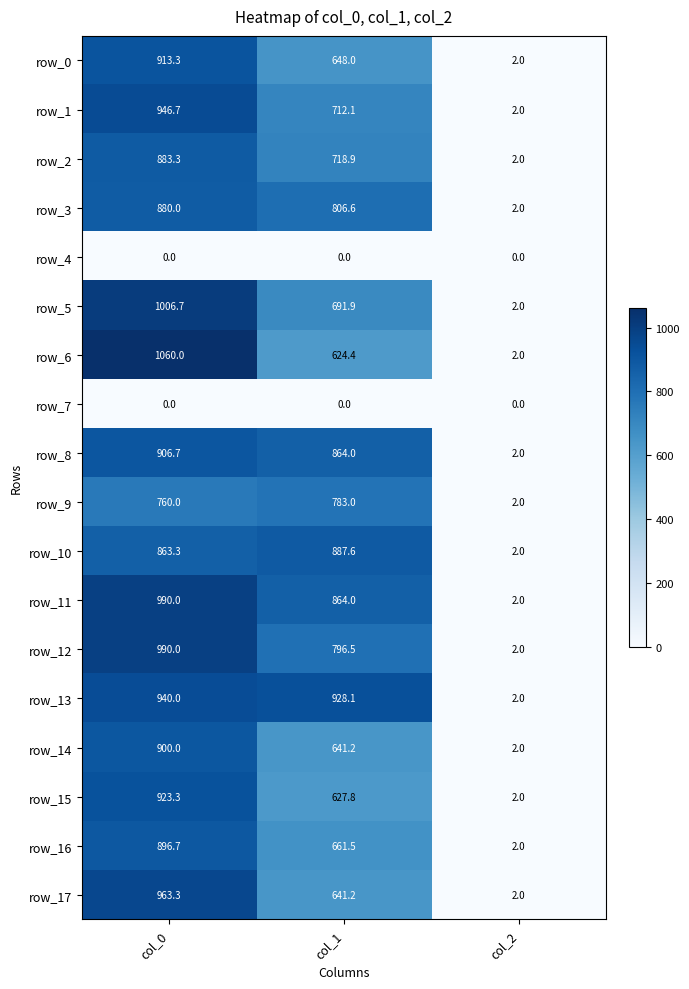

Reading left to right, list all the values displayed in this chart.

row_0: col_0=913.3	col_1=648.0	col_2=2.0
row_1: col_0=946.7	col_1=712.1	col_2=2.0
row_2: col_0=883.3	col_1=718.9	col_2=2.0
row_3: col_0=880.0	col_1=806.6	col_2=2.0
row_4: col_0=0.0	col_1=0.0	col_2=0.0
row_5: col_0=1006.7	col_1=691.9	col_2=2.0
row_6: col_0=1060.0	col_1=624.4	col_2=2.0
row_7: col_0=0.0	col_1=0.0	col_2=0.0
row_8: col_0=906.7	col_1=864.0	col_2=2.0
row_9: col_0=760.0	col_1=783.0	col_2=2.0
row_10: col_0=863.3	col_1=887.6	col_2=2.0
row_11: col_0=990.0	col_1=864.0	col_2=2.0
row_12: col_0=990.0	col_1=796.5	col_2=2.0
row_13: col_0=940.0	col_1=928.1	col_2=2.0
row_14: col_0=900.0	col_1=641.2	col_2=2.0
row_15: col_0=923.3	col_1=627.8	col_2=2.0
row_16: col_0=896.7	col_1=661.5	col_2=2.0
row_17: col_0=963.3	col_1=641.2	col_2=2.0